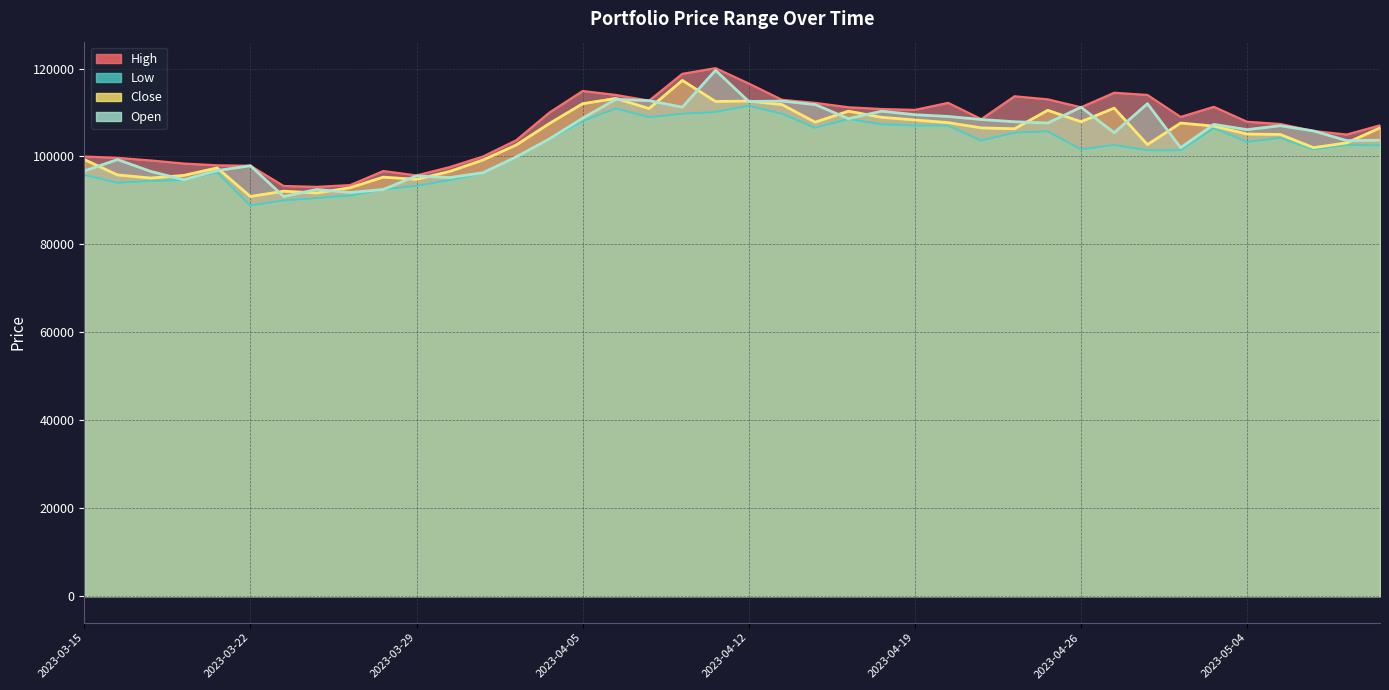

True or false: Open and Close cross at least once.

True